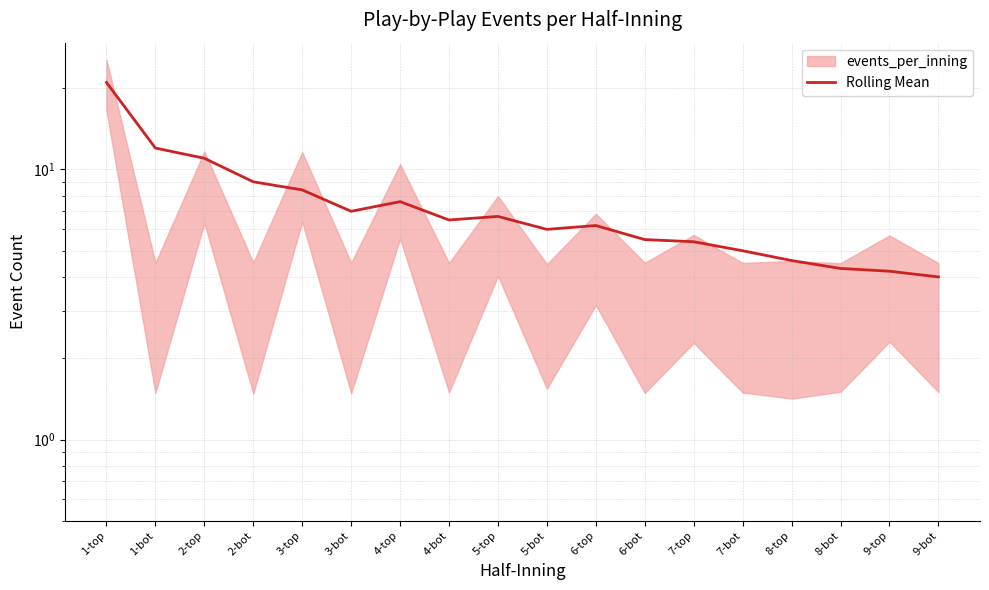

Which label corresponds to the smallest value in the chart?

9-bot